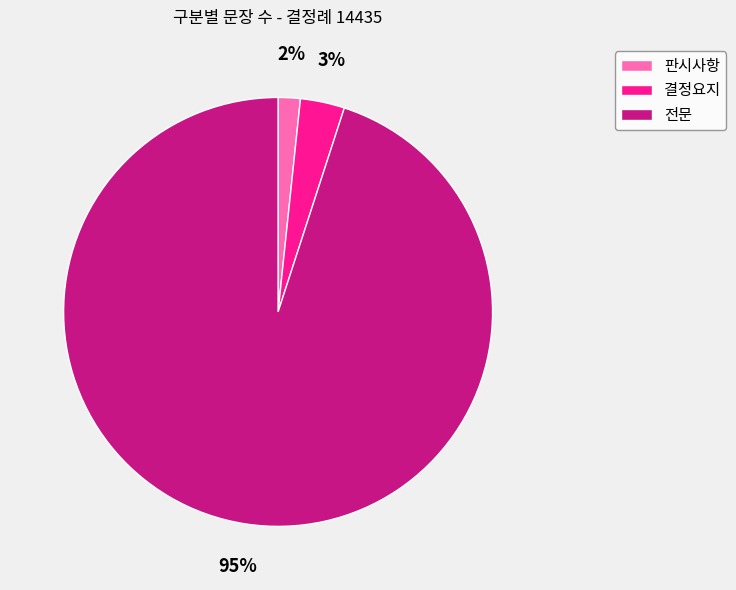

To the nearest percent, what portion does 판시사항 represent?

2%